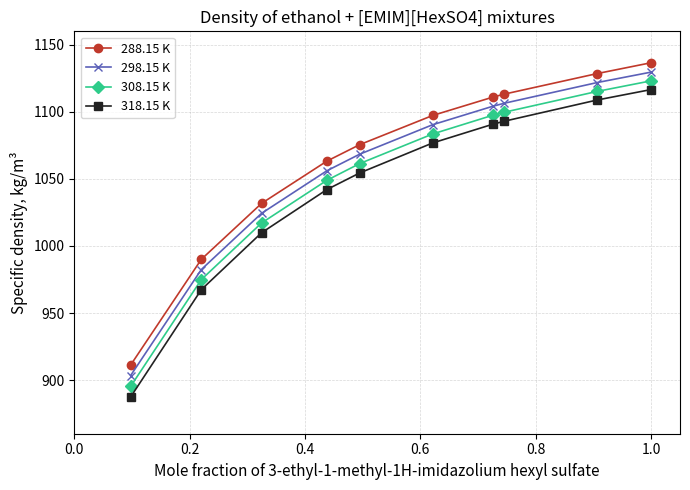

What is the difference between the maximum and minimum values in the 318.15 K series?

229.2